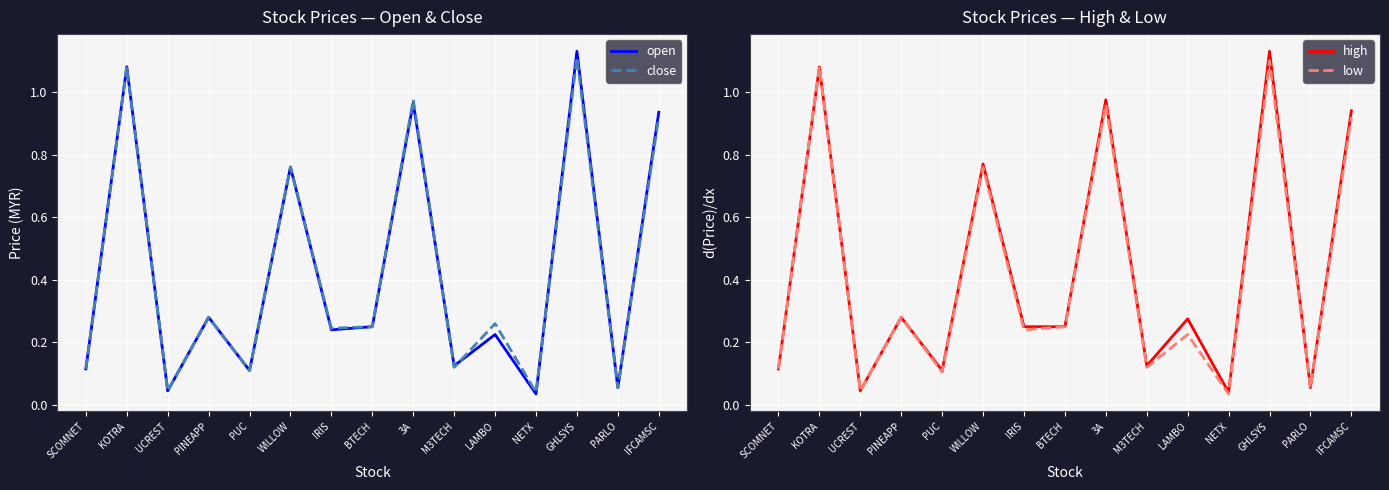

Reading left to right, list all the values displayed in this chart.

open: 0.1	1.1	0.0	0.3	0.1	0.8	0.2	0.2	1.0	0.1	0.2	0.0	1.1	0.1	0.9
close: 0.1	1.1	0.0	0.3	0.1	0.8	0.2	0.2	1.0	0.1	0.3	0.0	1.1	0.1	0.9
high: 0.1	1.1	0.0	0.3	0.1	0.8	0.2	0.2	1.0	0.1	0.3	0.0	1.1	0.1	0.9
low: 0.1	1.1	0.0	0.3	0.1	0.8	0.2	0.2	1.0	0.1	0.2	0.0	1.1	0.1	0.9